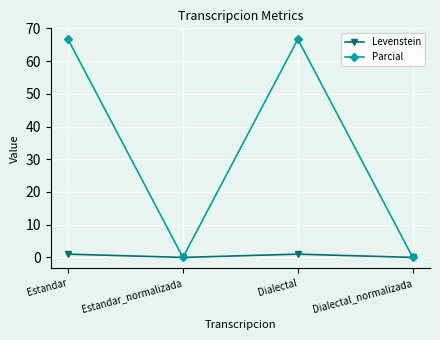

What is the difference between the second highest and second lowest values in the Levenstein series?

1.0